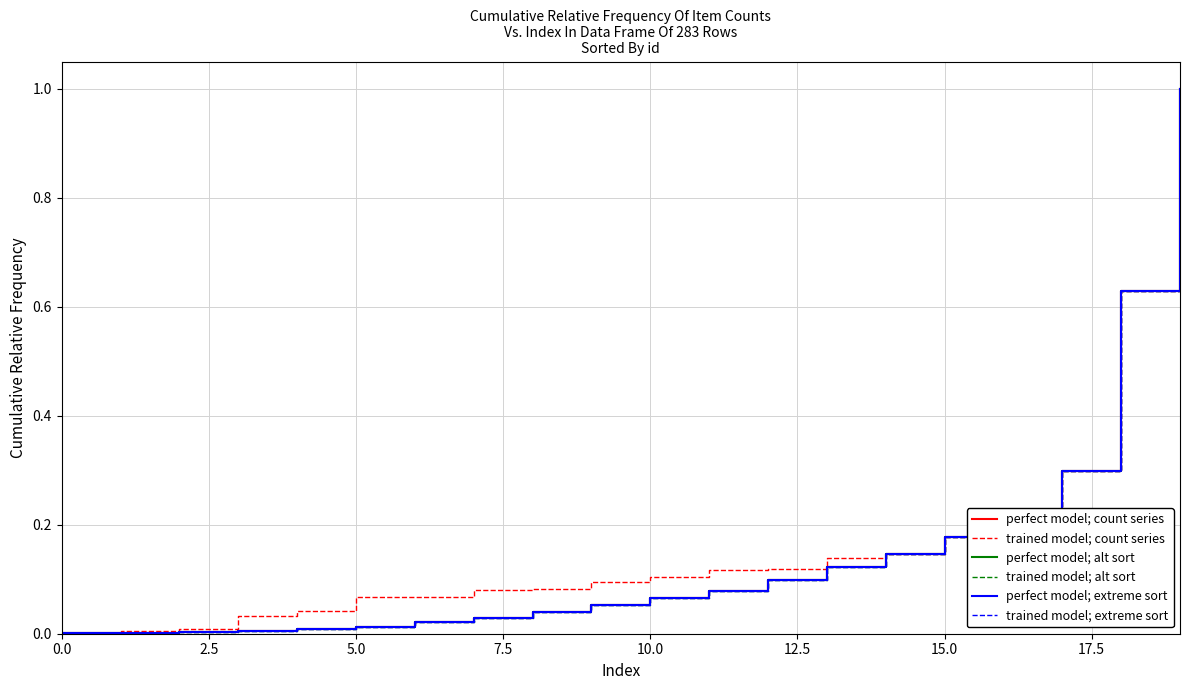

What is the average value of the perfect model; count series series?

0.2